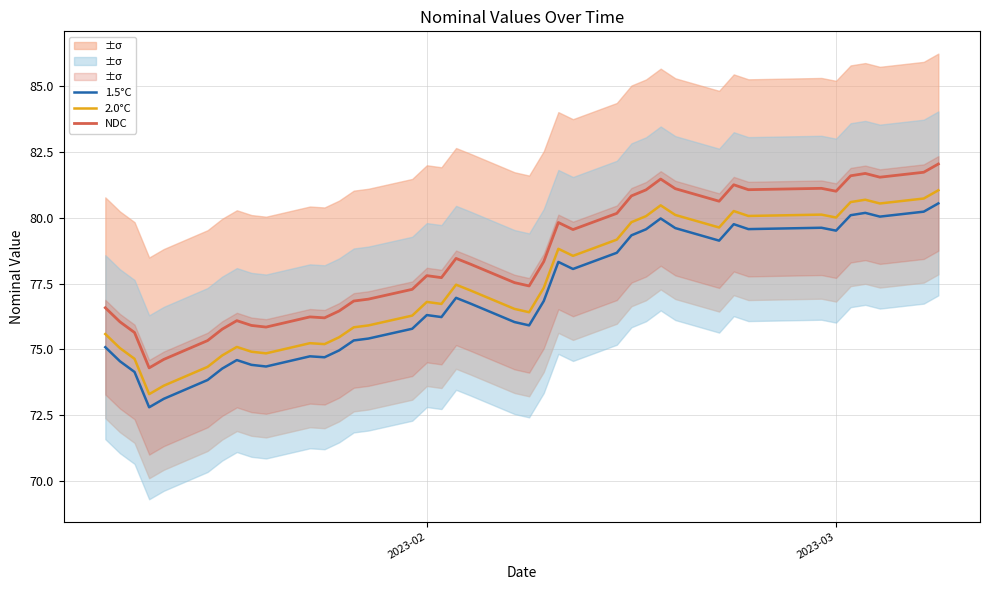

How many distinct data groups are displayed?

3